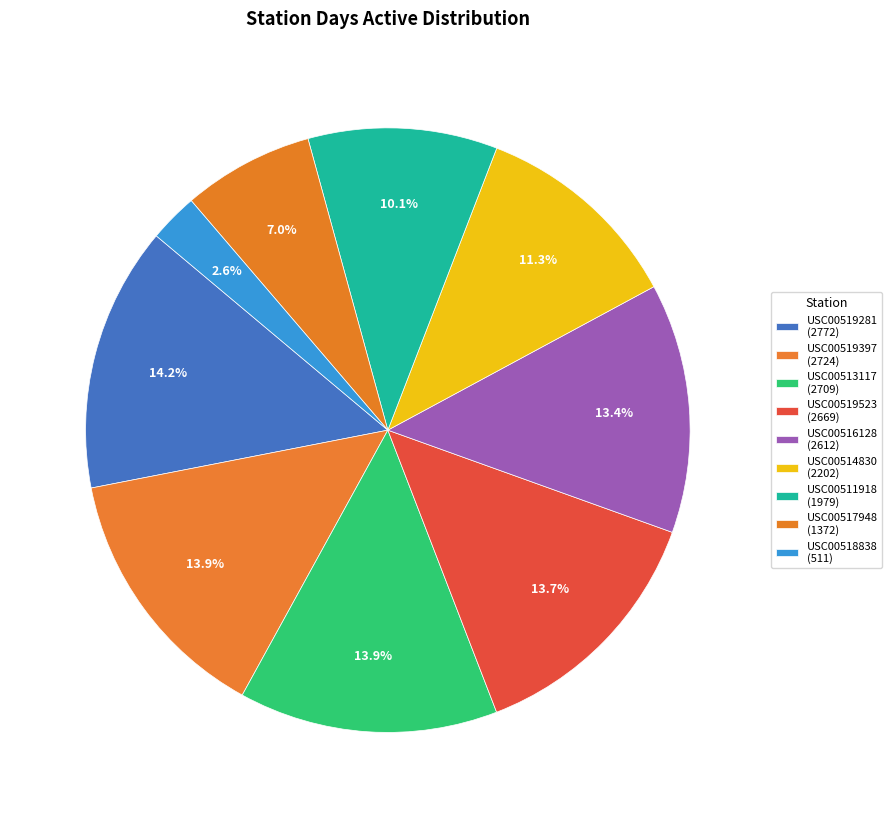

Do USC00519281 and USC00514830 together represent more than half of the pie?

No